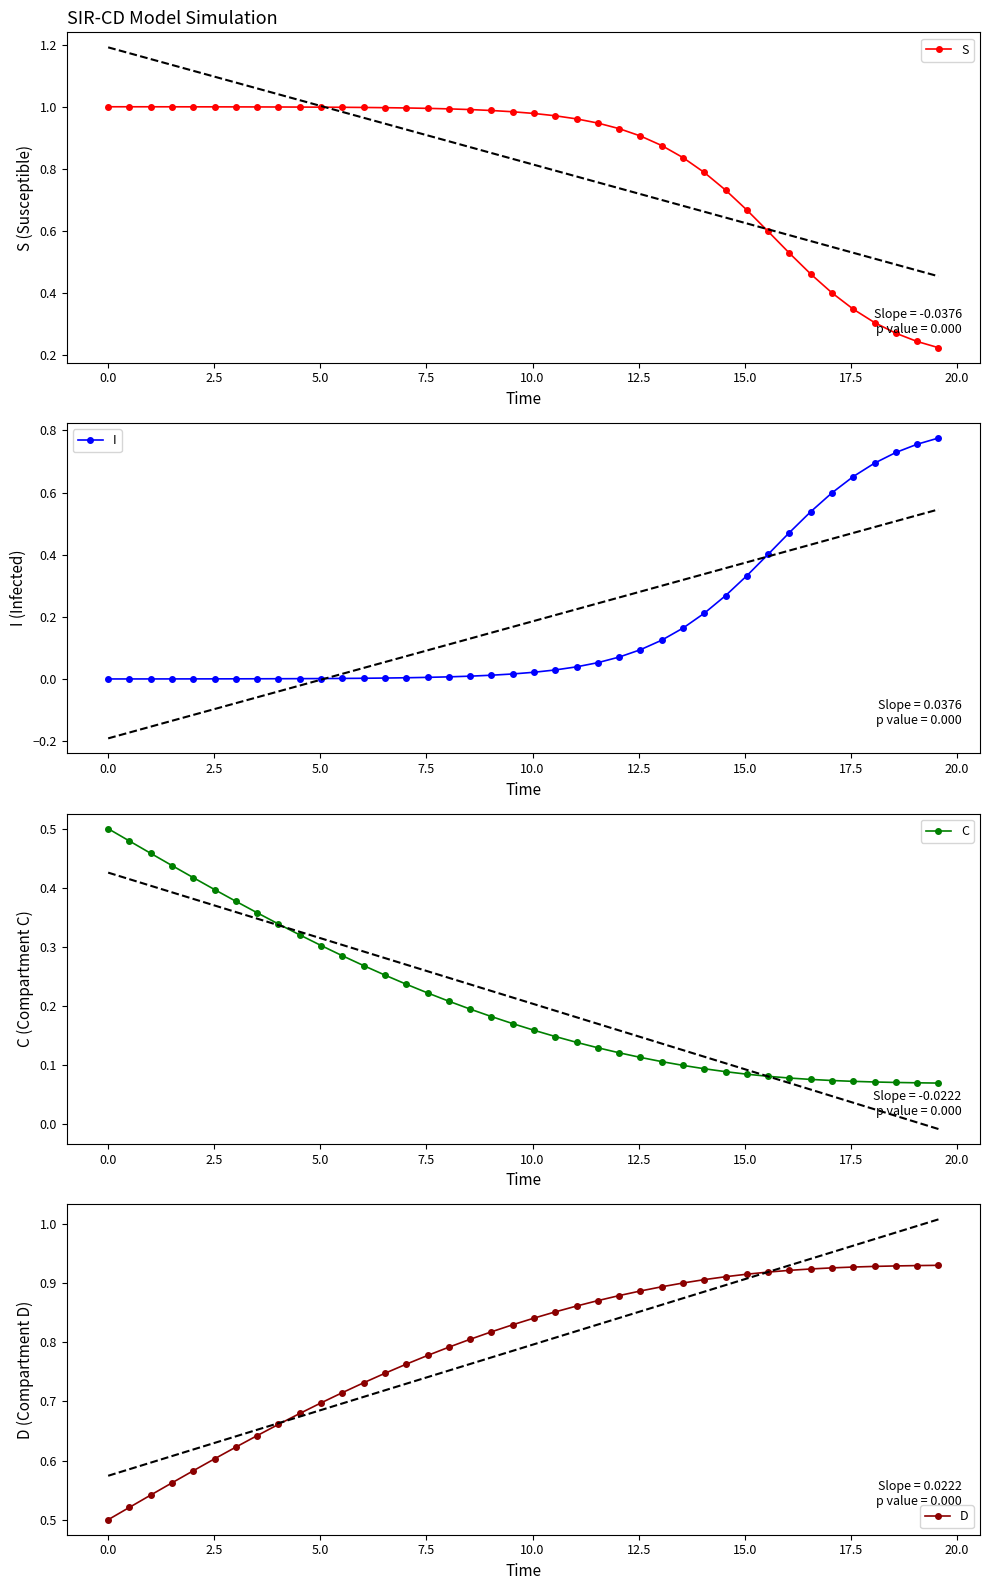

How many D values are between 0 and 1?

40